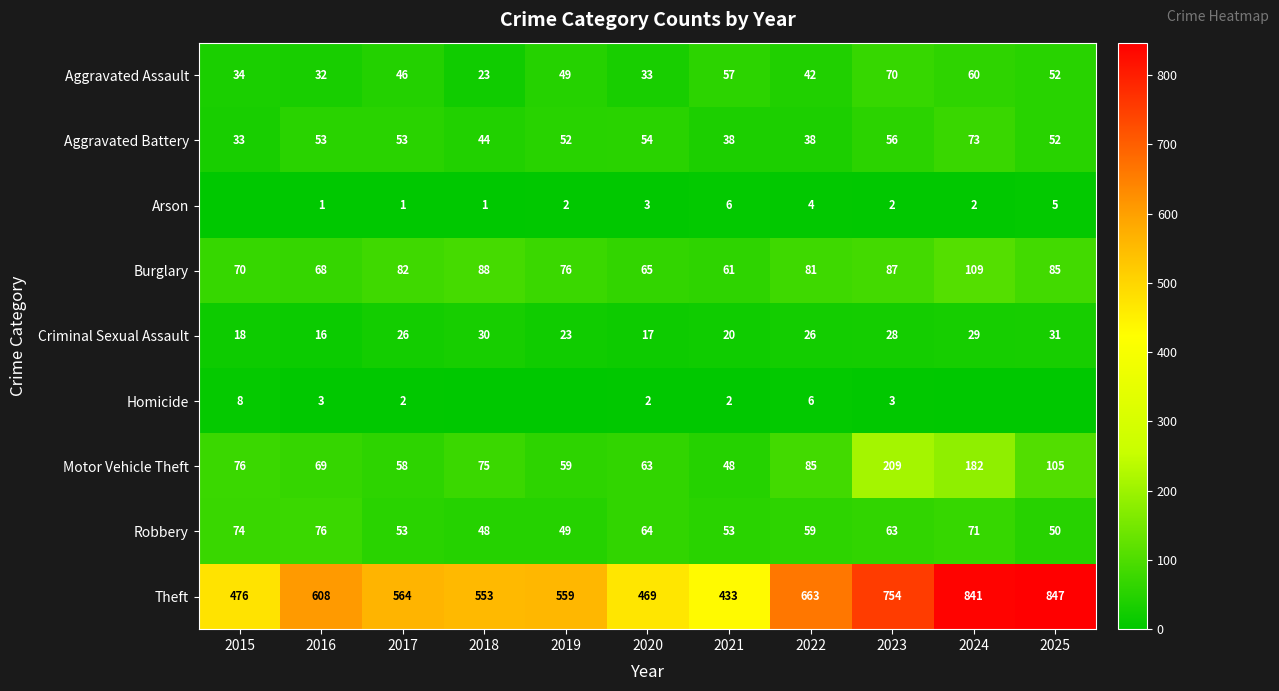

Which category has the highest value in the Aggravated Battery series?

2024